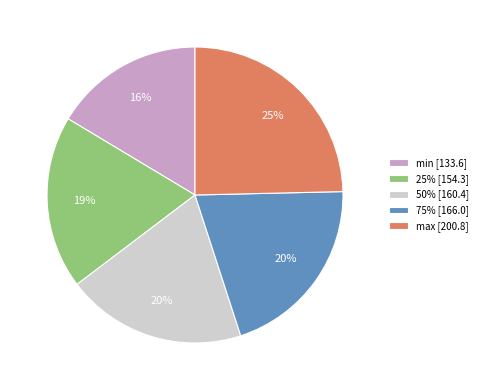

To the nearest percent, what is the average slice percentage?

20%